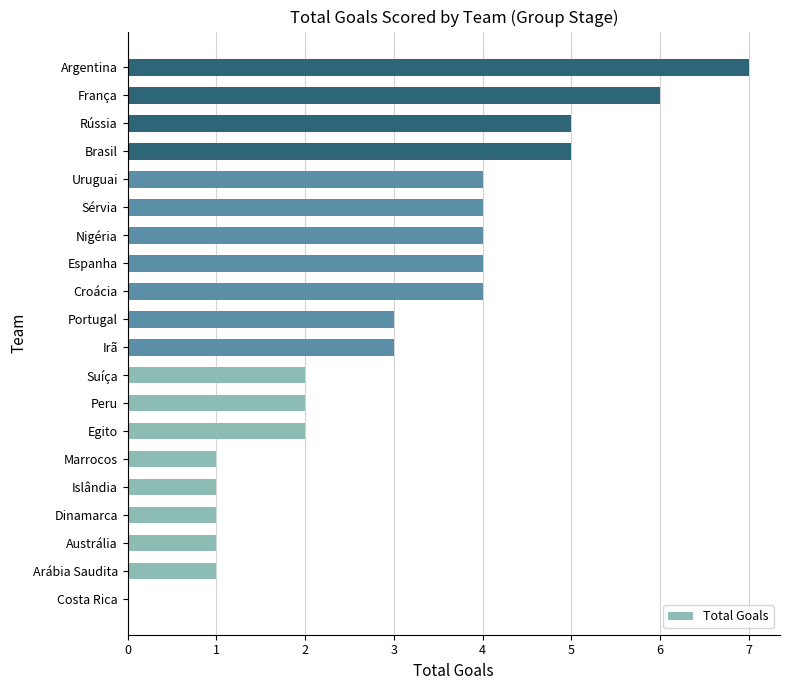

How many values are between 1 and 4?

15